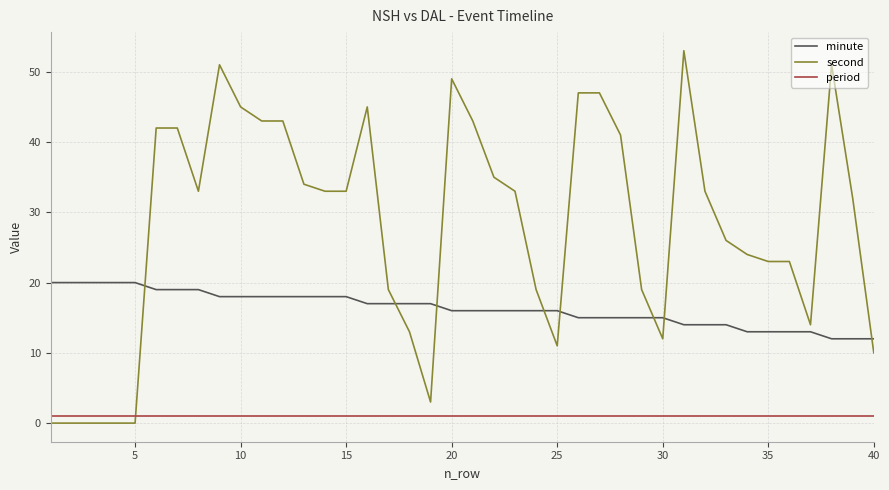

True or false: second has more than 2 interior local peaks.

True